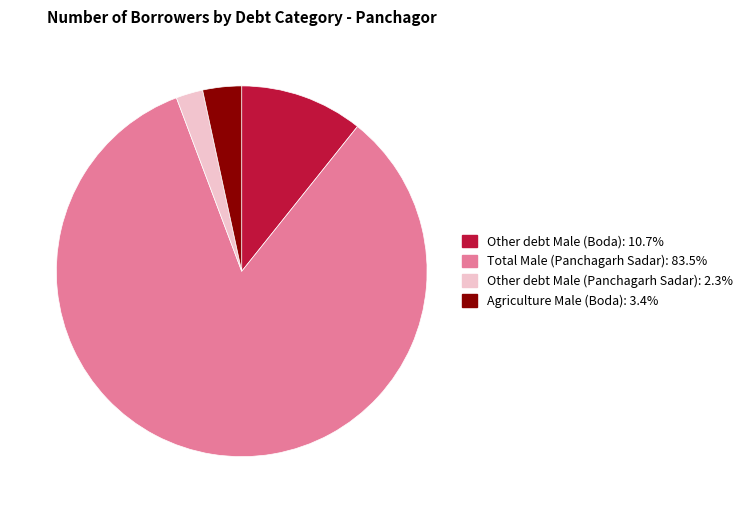

Combined, do Other debt Male (Panchagarh Sadar): 2.3% and Other debt Male (Boda): 10.7% account for over 50%?

No